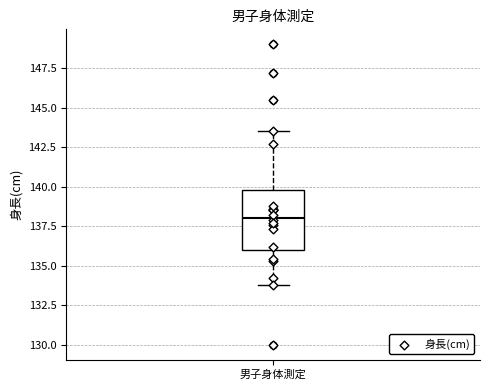

Transcribe this box plot: give where the median line is, the range the box spans, and where the two whiskers end, as read against the y-axis. The values are not printed on the chart, so give them approximately, as read against the axis.

median 138.0, box 136.0 to 140.0, whiskers 134.0 to 143.5